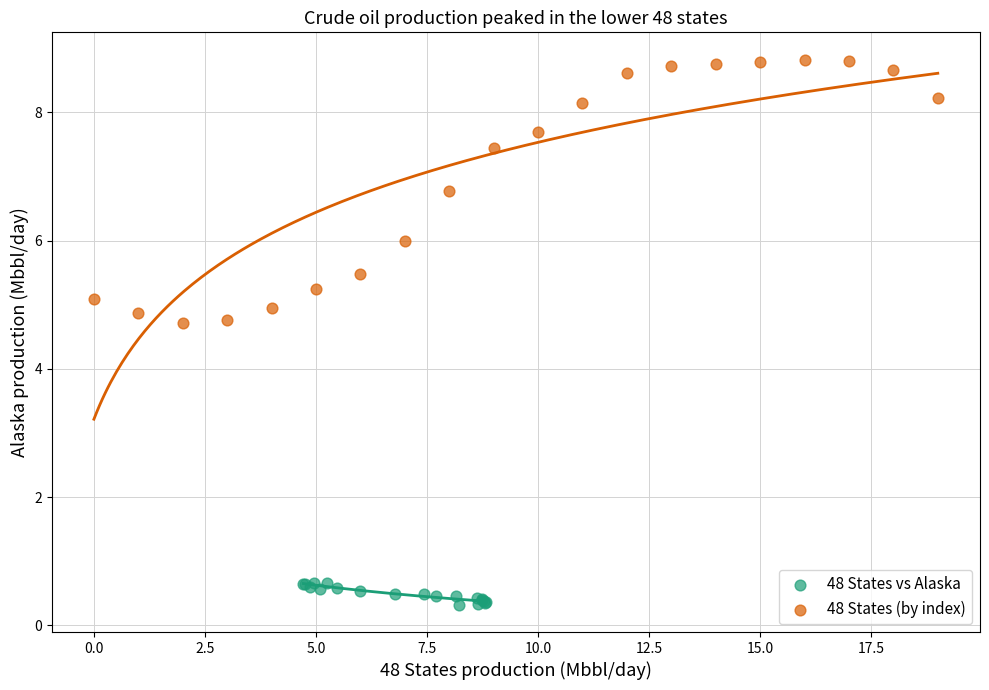

Which series reaches the maximum Y coordinate?

48 States (by index)